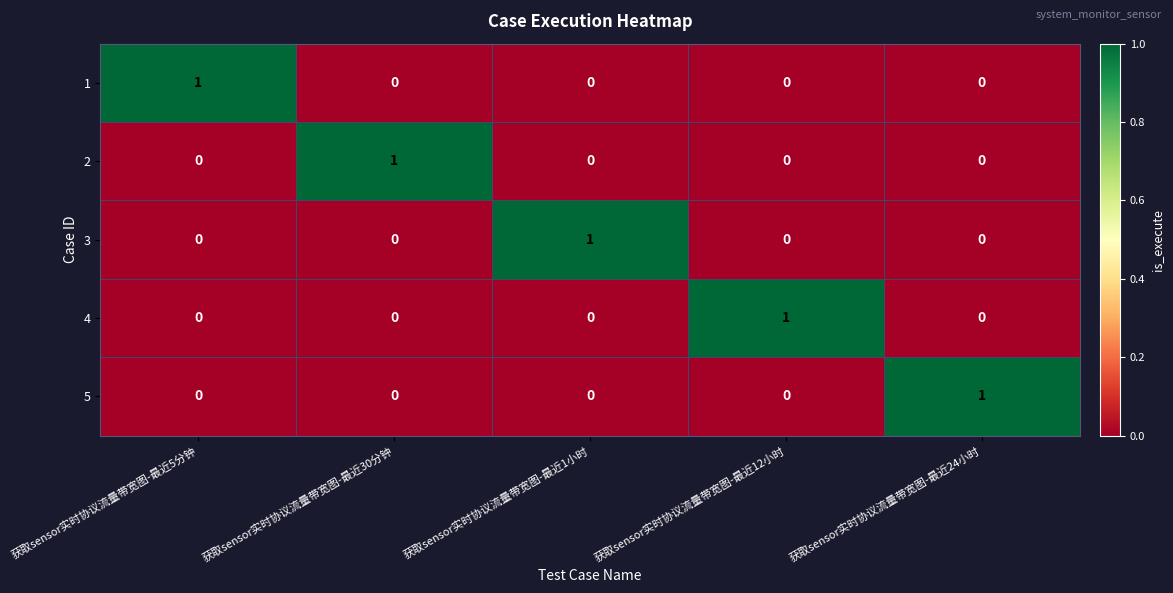

The value of 3 at 获取sensor实时协议流量带宽图-最近12小时 is 0. True or false?

True